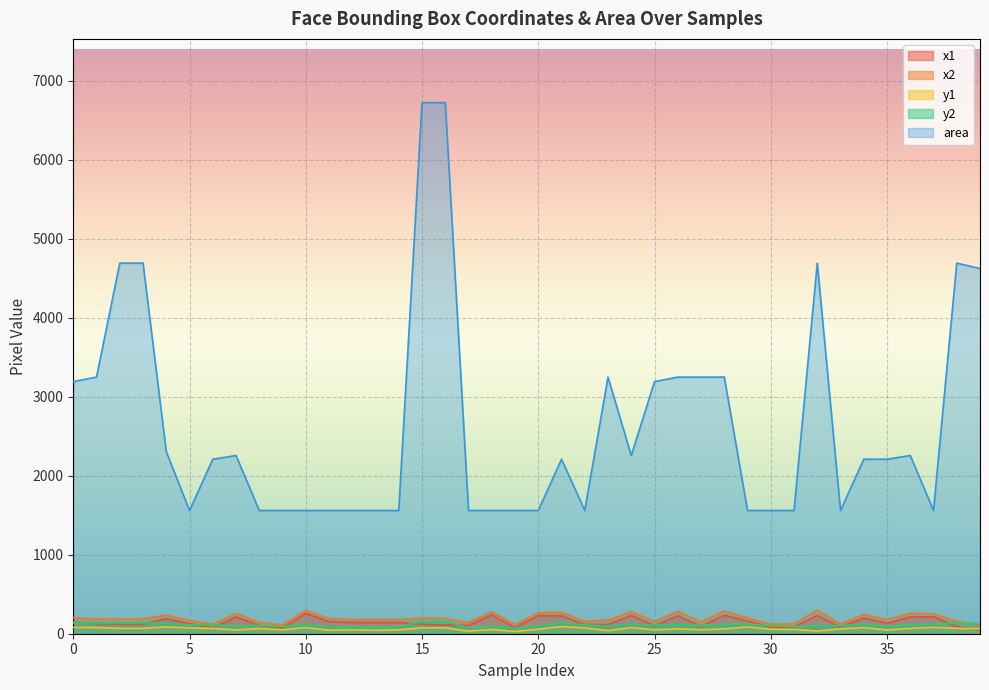

True or false: x2 and x1 intersect in this chart.

False